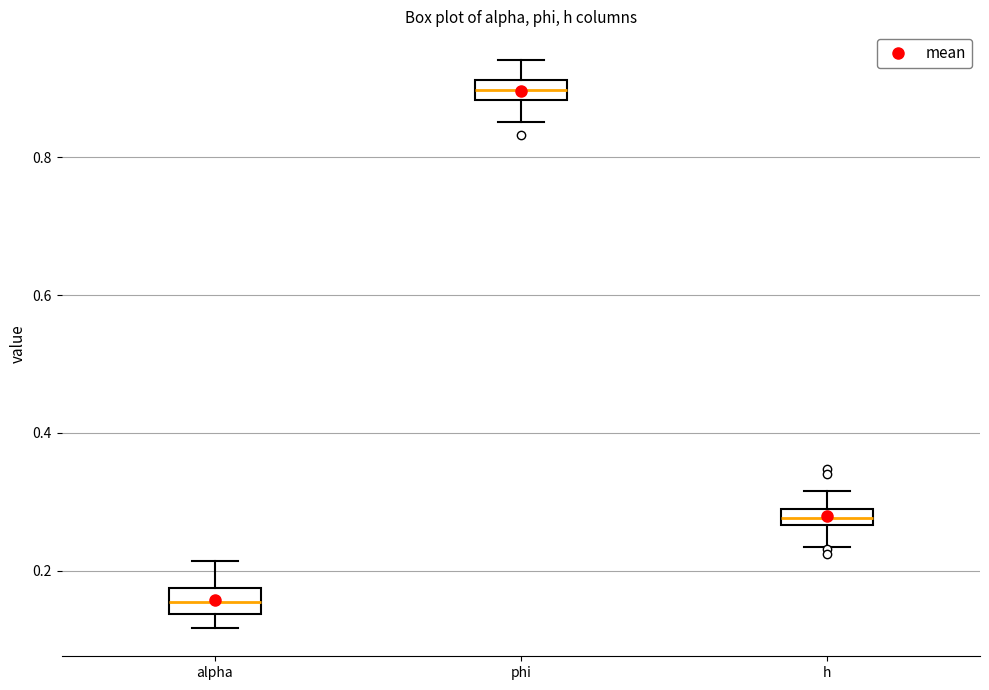

Where does the lower whisker of the box for alpha end on the y-axis? The values are not printed on the chart, so give them approximately, as read against the axis.

0.12